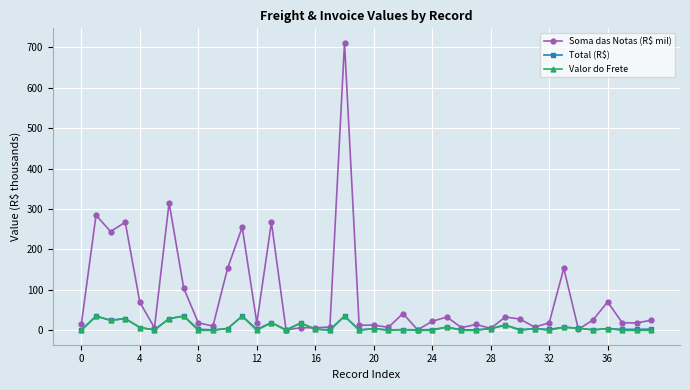

What is the value of the Valor do Frete point at the 2nd from the left?

35.2